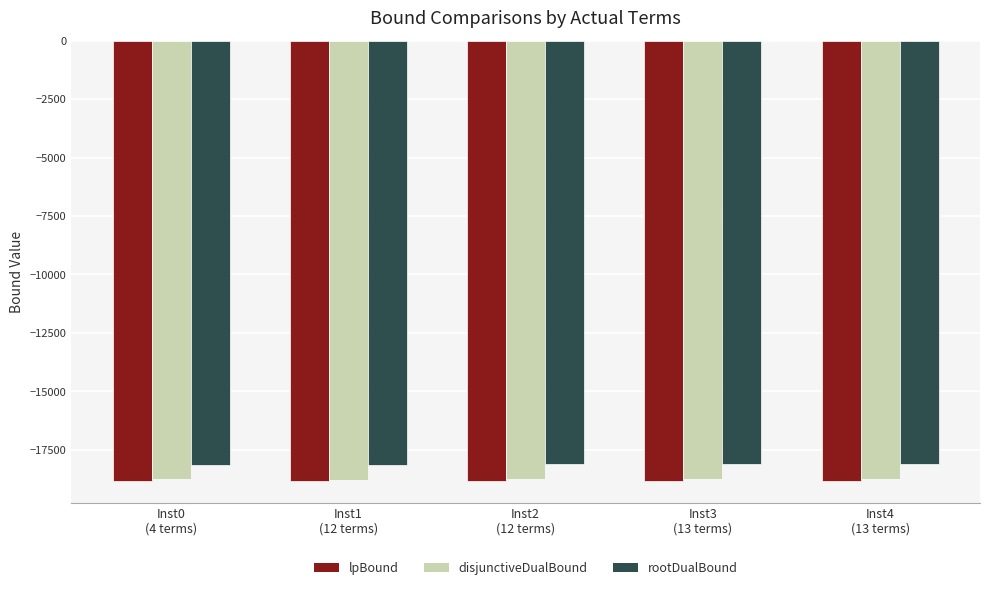

What is the maximum value for lpBound?

-18811.5